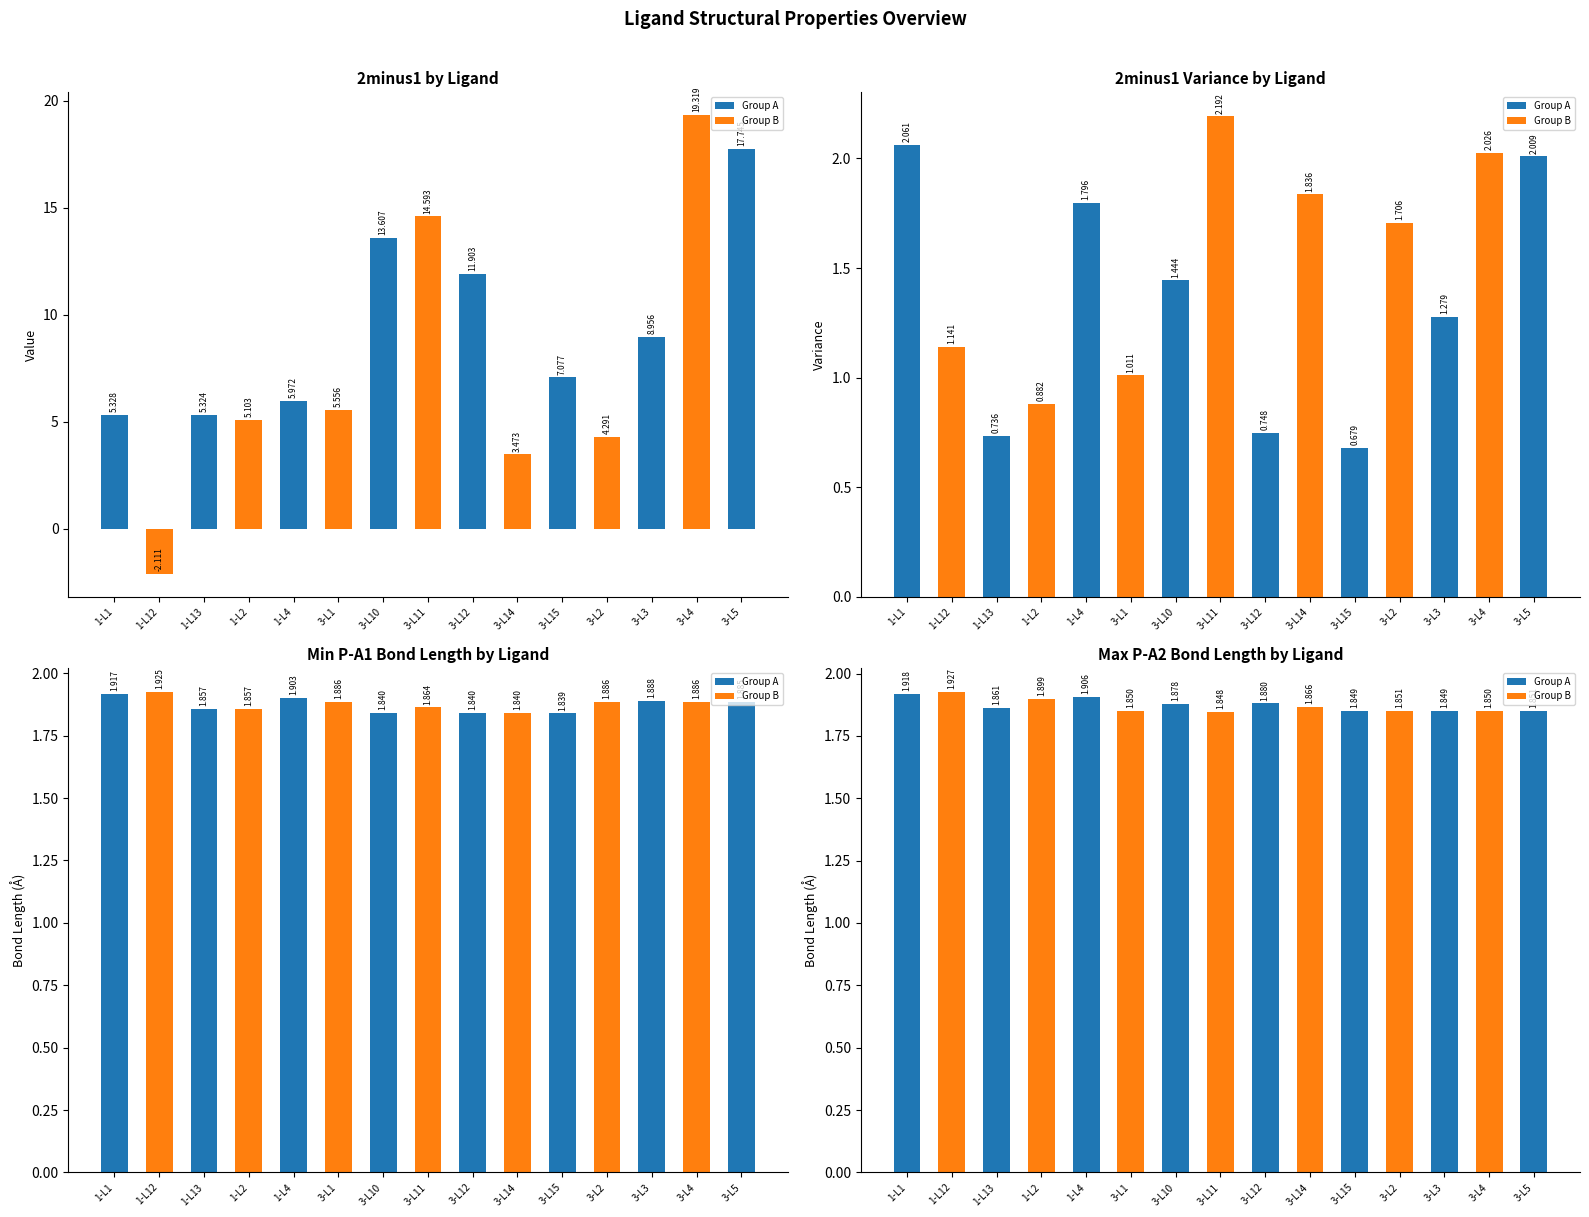

What is the label of the 8th bar from the right?

3-L11